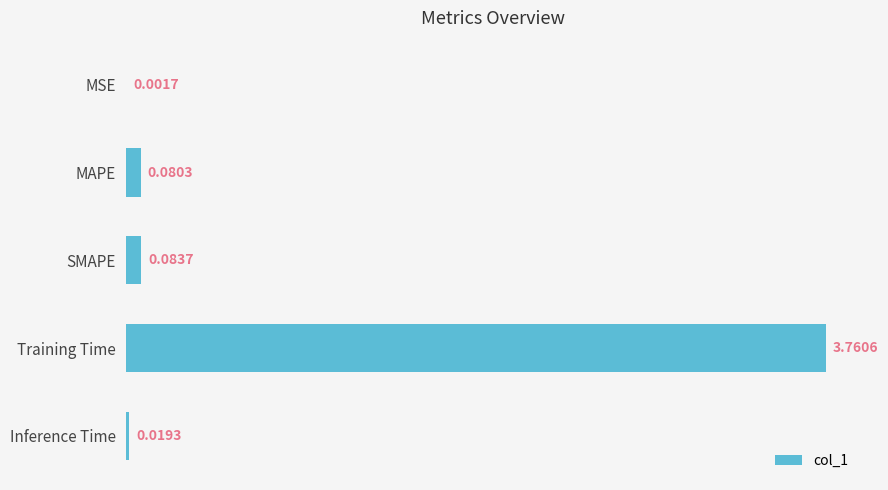

How many series are shown in this chart?

1